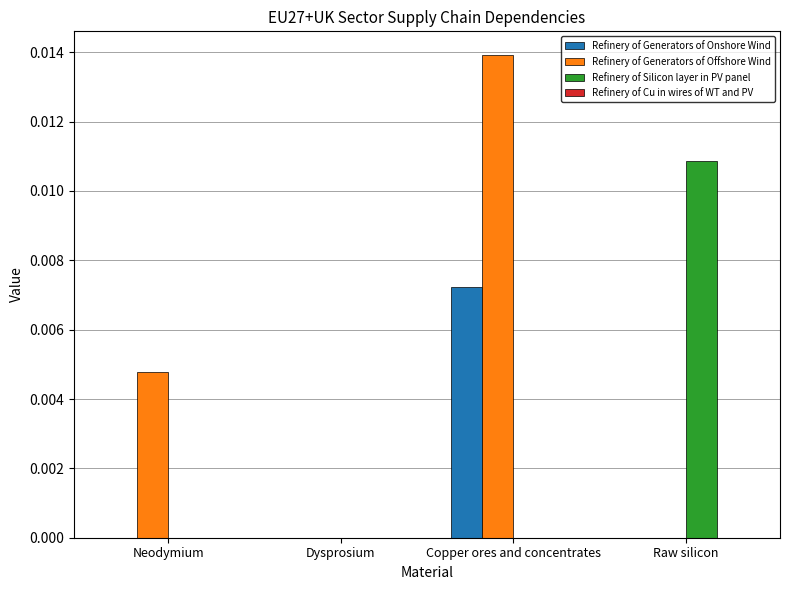

Which series has the largest total across all categories?

Refinery of Generators of Offshore Wind